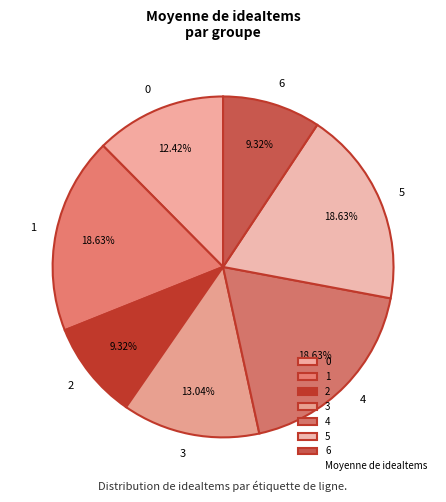

To the nearest percent, what is the difference between the largest and smallest slice percentages?

9%